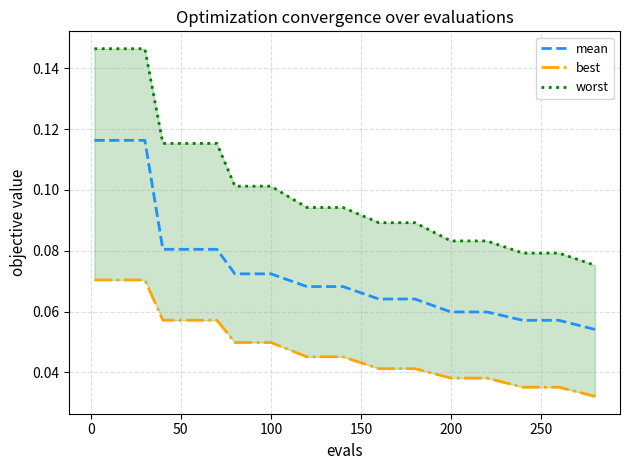

How many lines are shown in the chart?

3